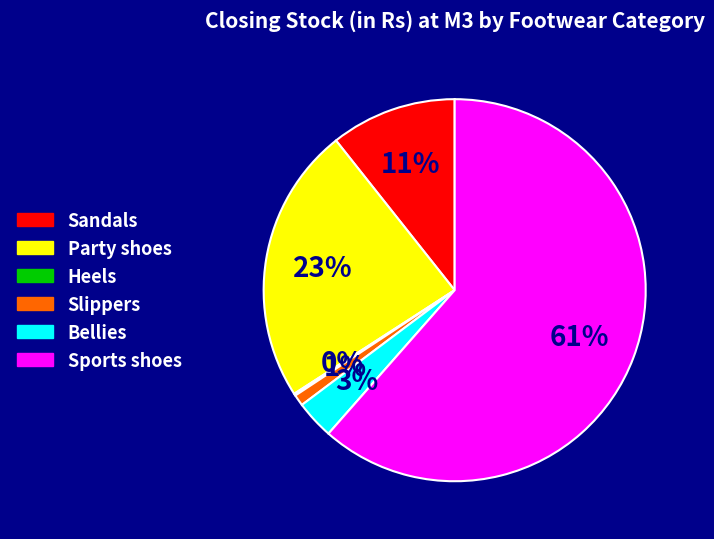

To the nearest percent, what is the average slice percentage?

17%